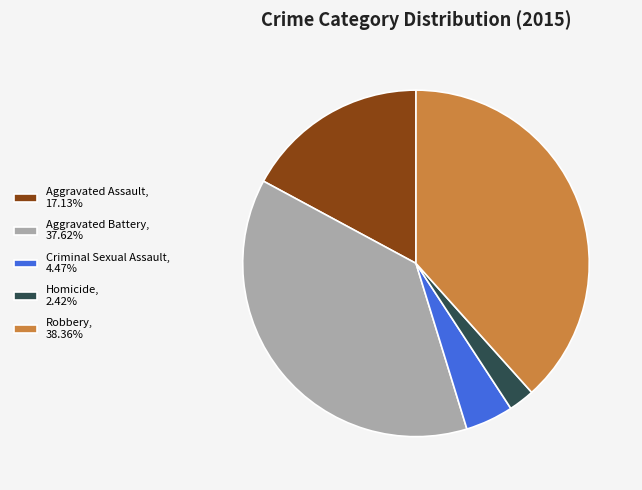

Do Aggravated Assault, 17.13% and Aggravated Battery, 37.62% together represent more than half of the pie?

Yes